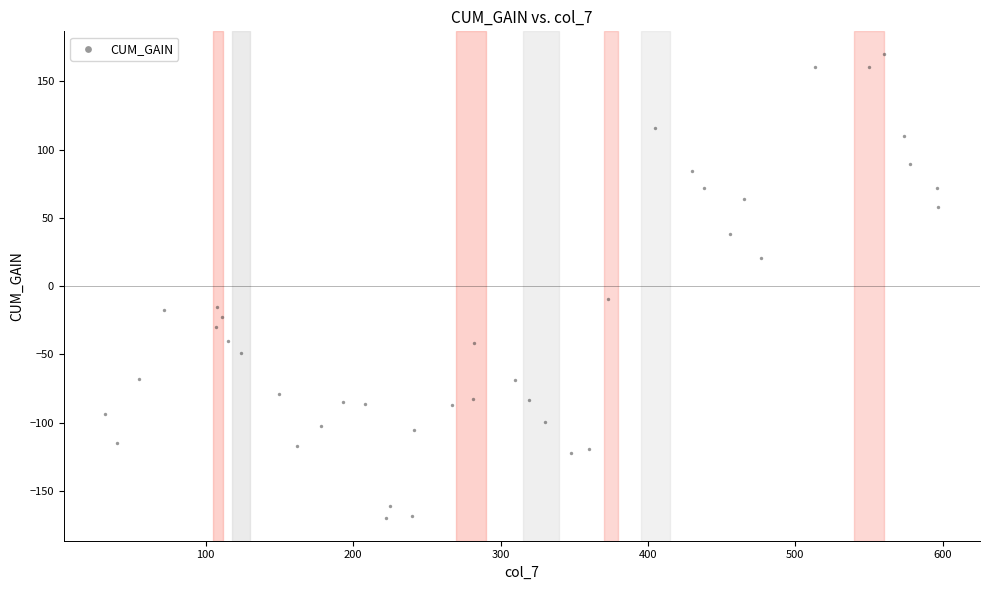

What Y value in the scatter plot is closest to 0?

-9.5